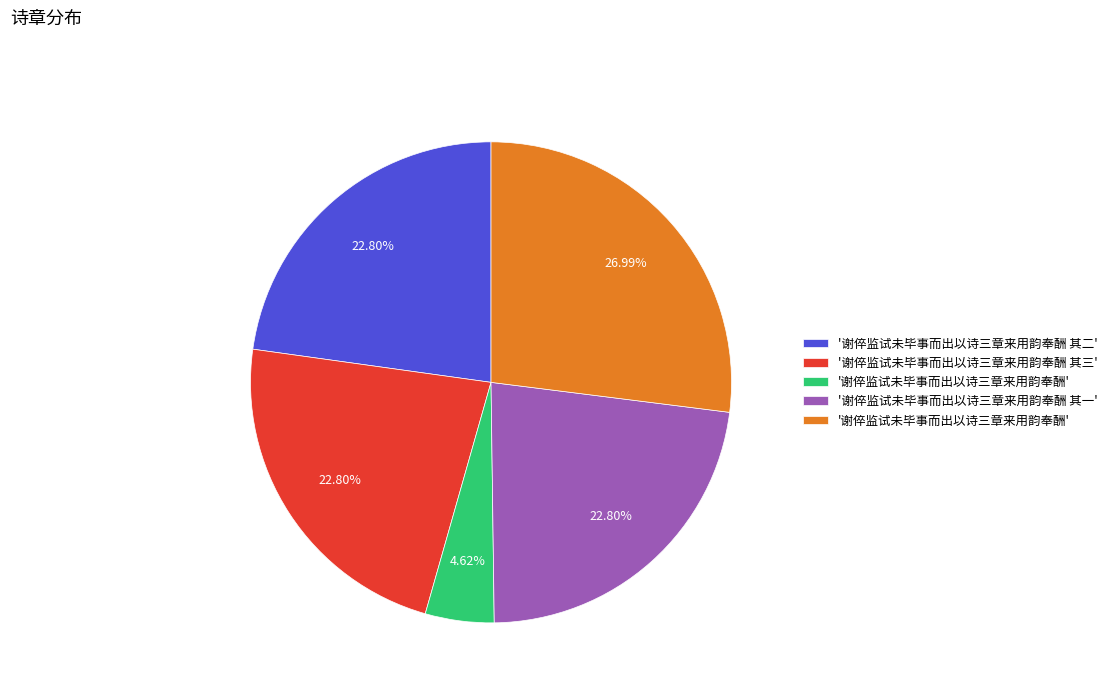

Is there any slice that represents more than half of the pie?

No